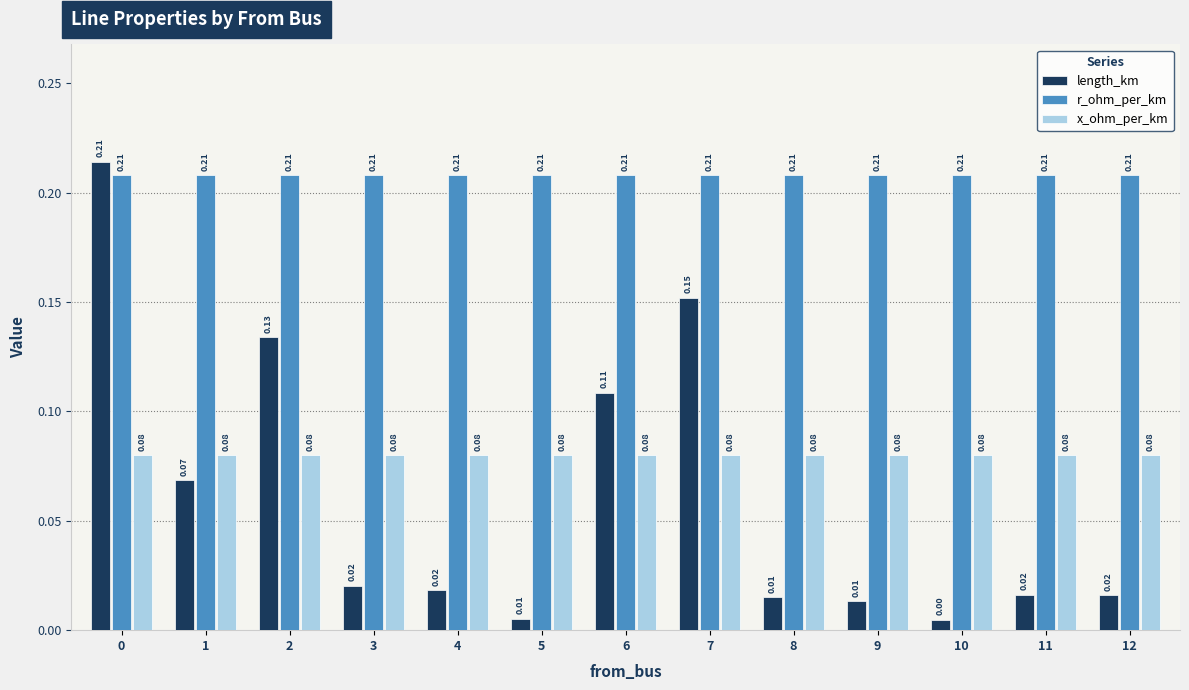

What are all the series names shown in the legend?

length_km, r_ohm_per_km, x_ohm_per_km